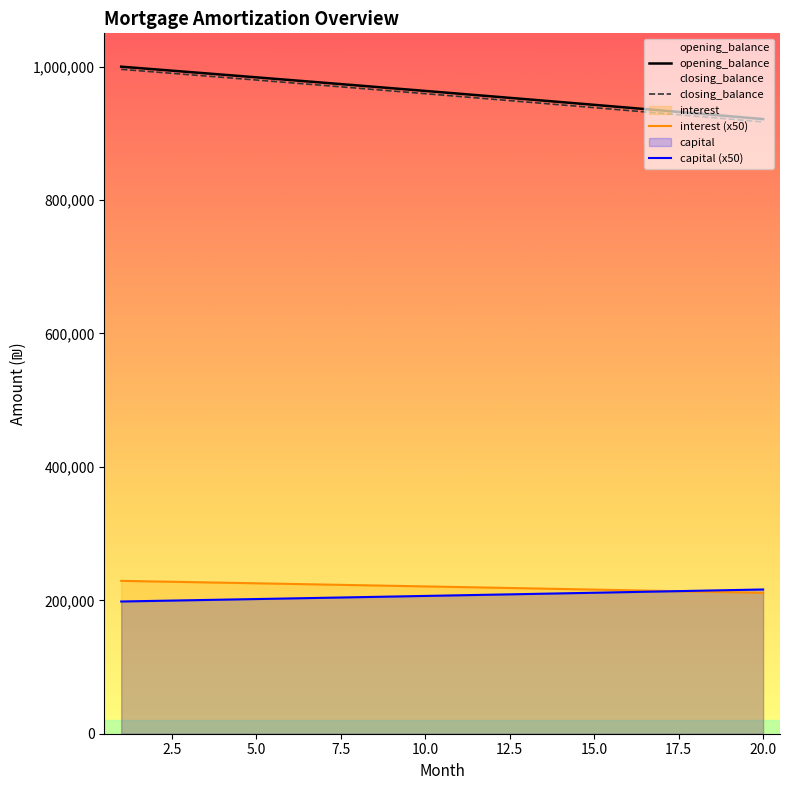

Which series has the largest range (max minus min)?

closing_balance